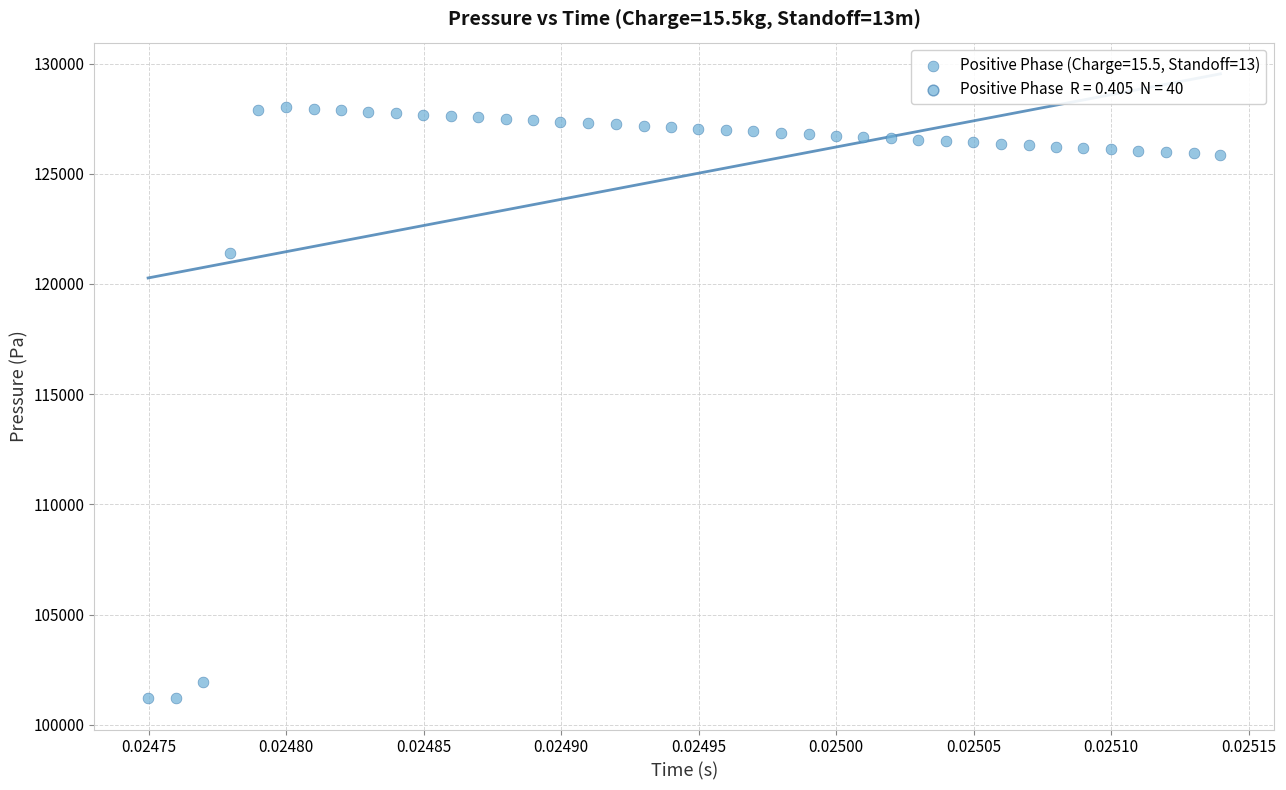

What Y value in the scatter plot is closest to 114625?

121421.2